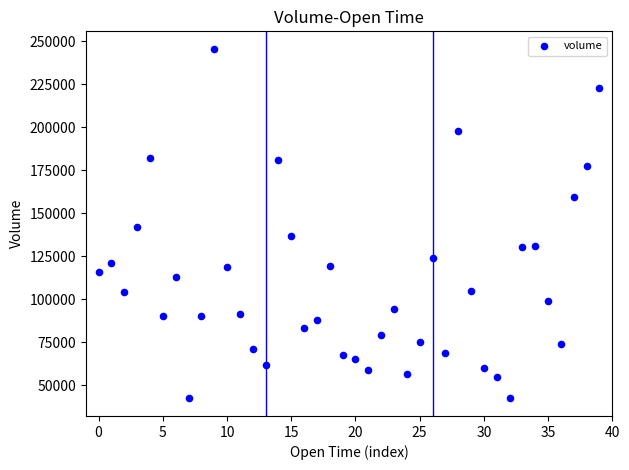

What is the range of Y values (max minus min)?

203220